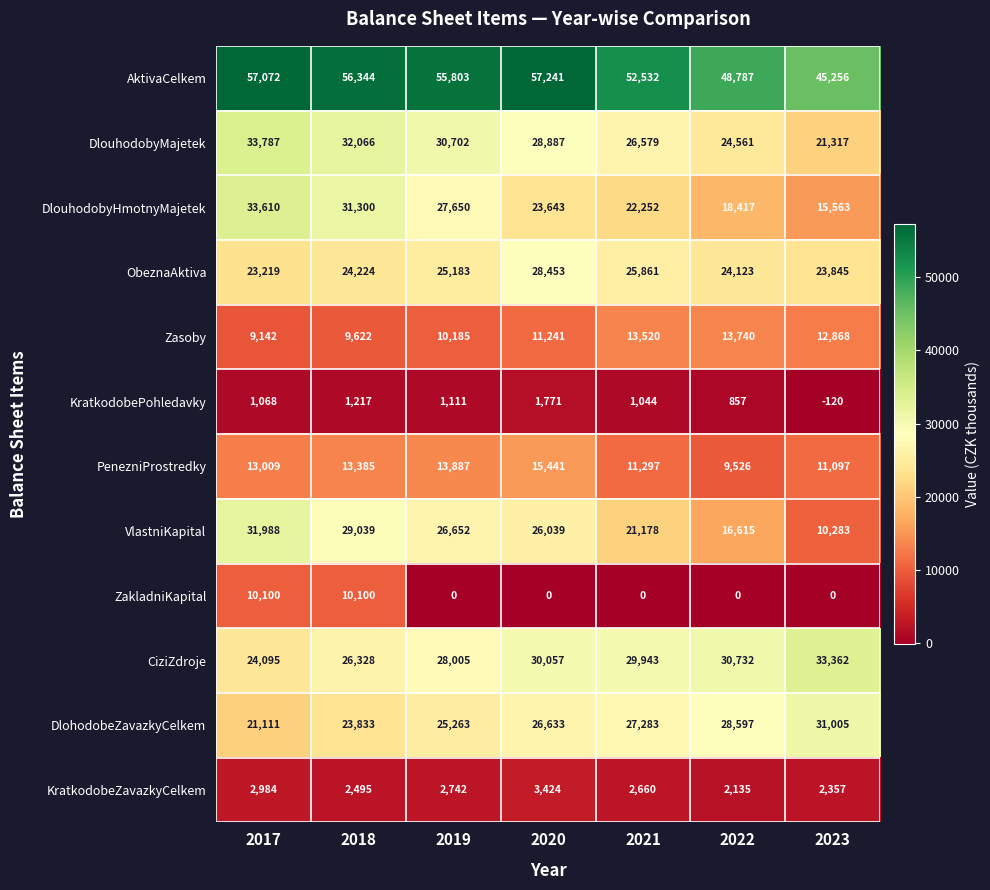

At how many categories does at least one series exceed 30847?

7